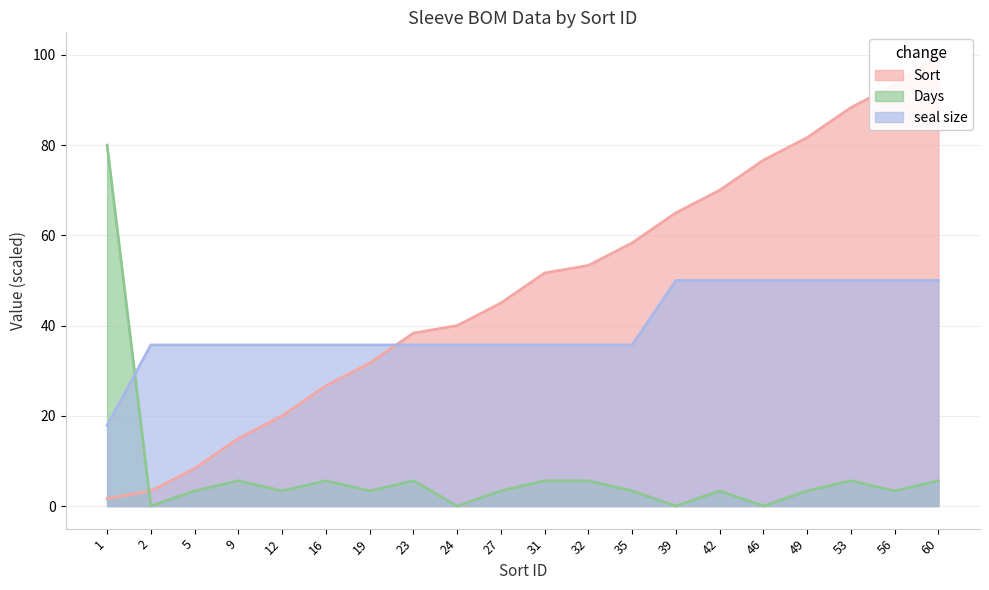

What is the spread (max minus min) of values at 35?

55.0